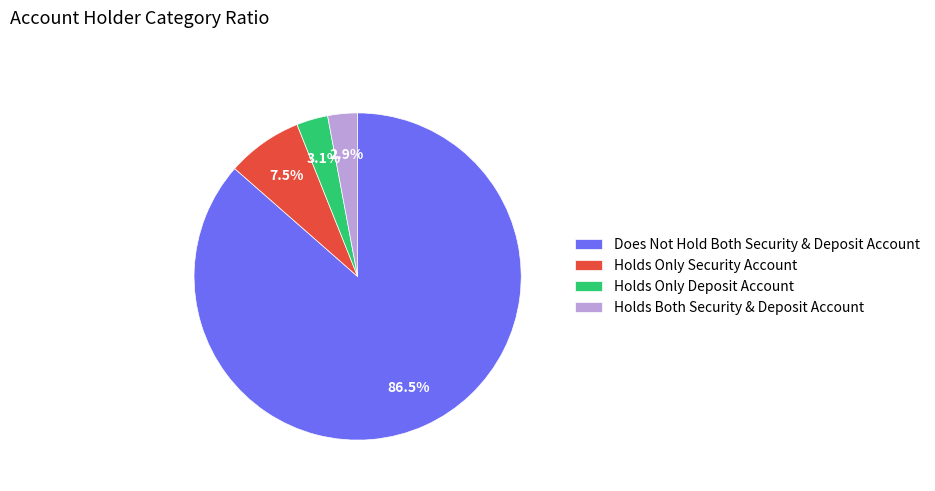

Which category has the biggest portion of the pie?

Does Not Hold Both Security & Deposit Account